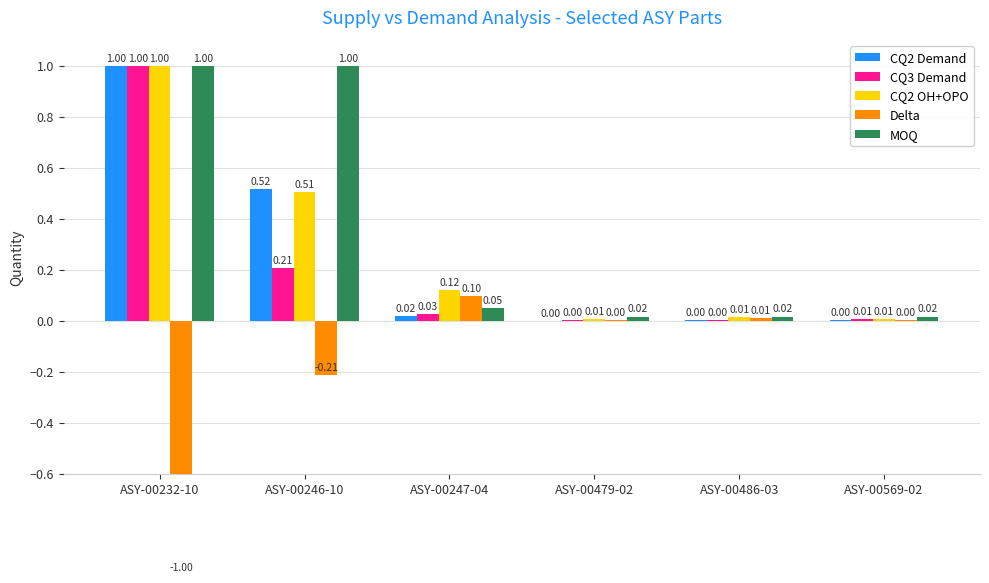

What is the sum of all Delta values?

-1.1